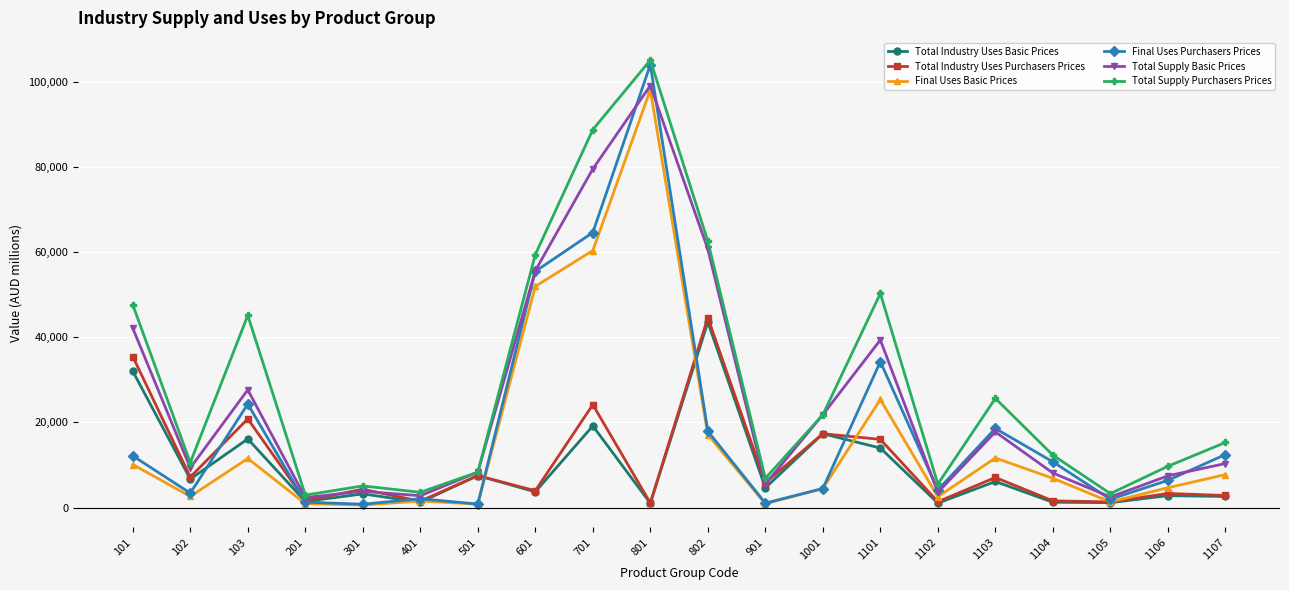

What is the minimum value for Final Uses Purchasers Prices?

782.0